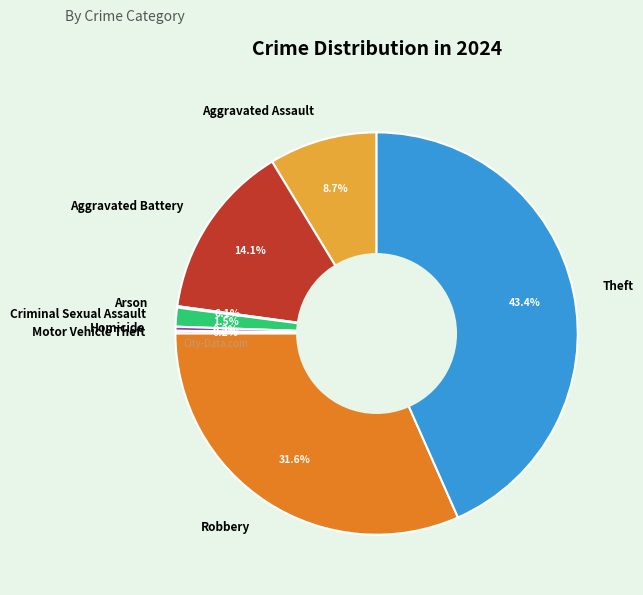

To the nearest percent, what percentage of the pie is Aggravated Battery?

14%